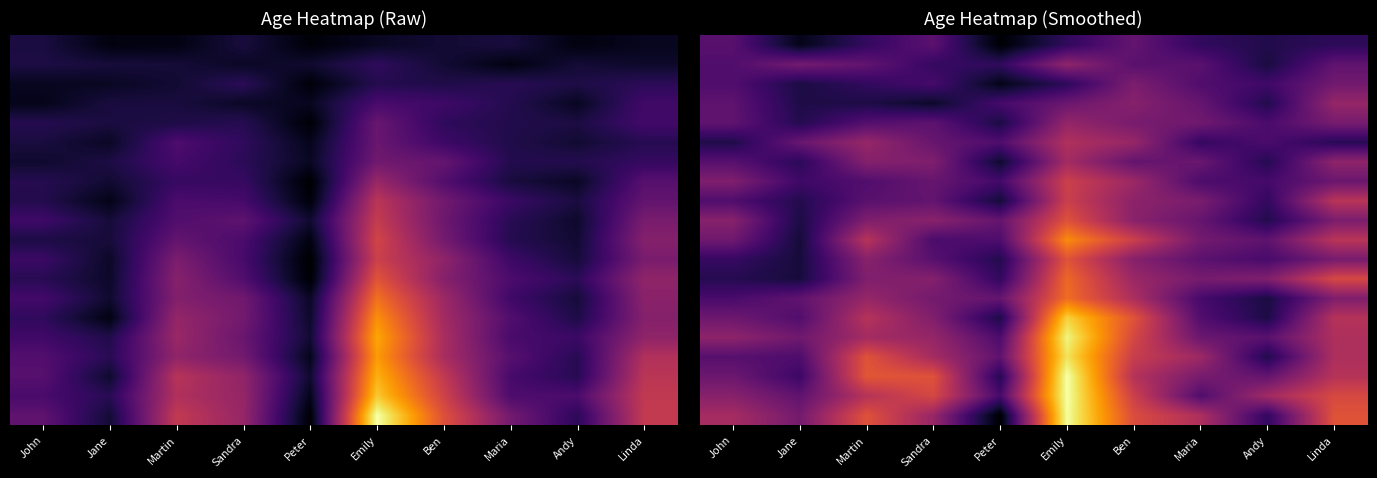

At how many categories does at least one series exceed 13?

10